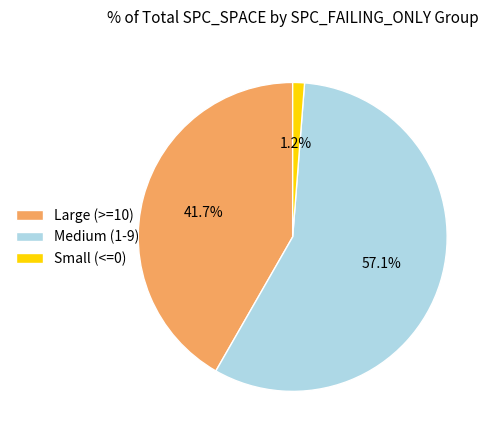

How much of the chart is everything except Large (>=10)?

58.3%